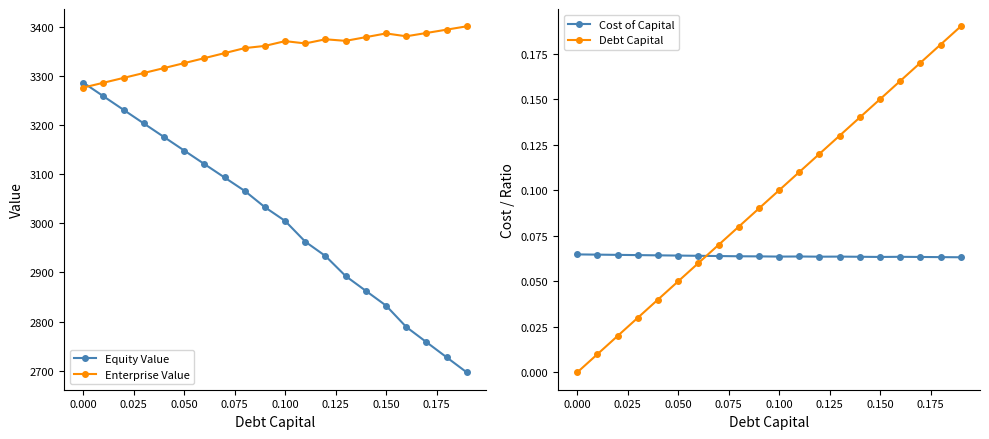

After their last crossing, which series has the higher values: Enterprise Value or Equity Value?

Enterprise Value